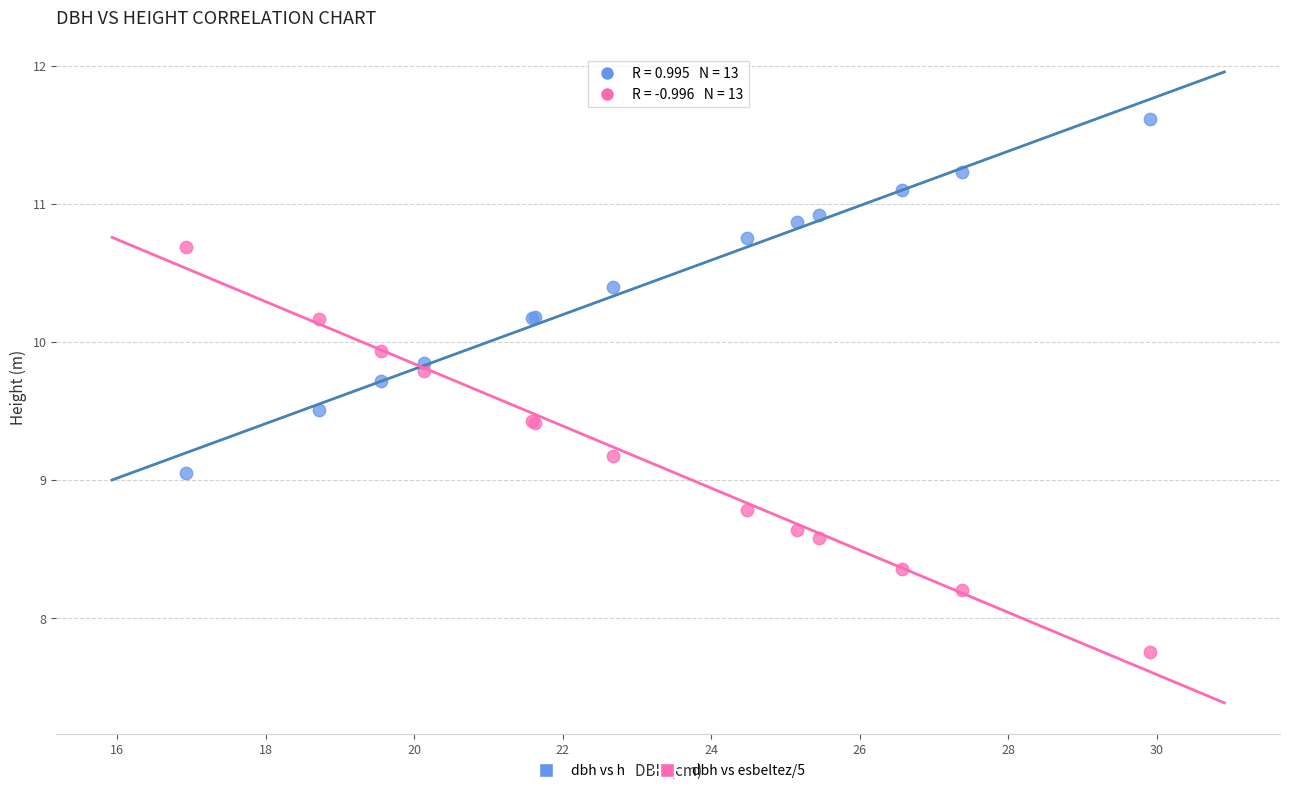

What are all the series names shown in the legend?

dbh vs h, dbh vs esbeltez/5